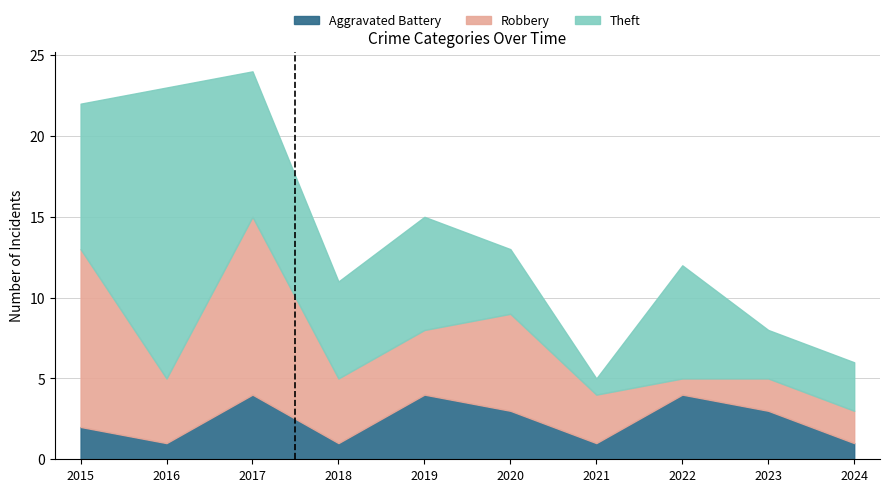

Where do Aggravated Battery and Robbery first cross each other?

2021 and 2022